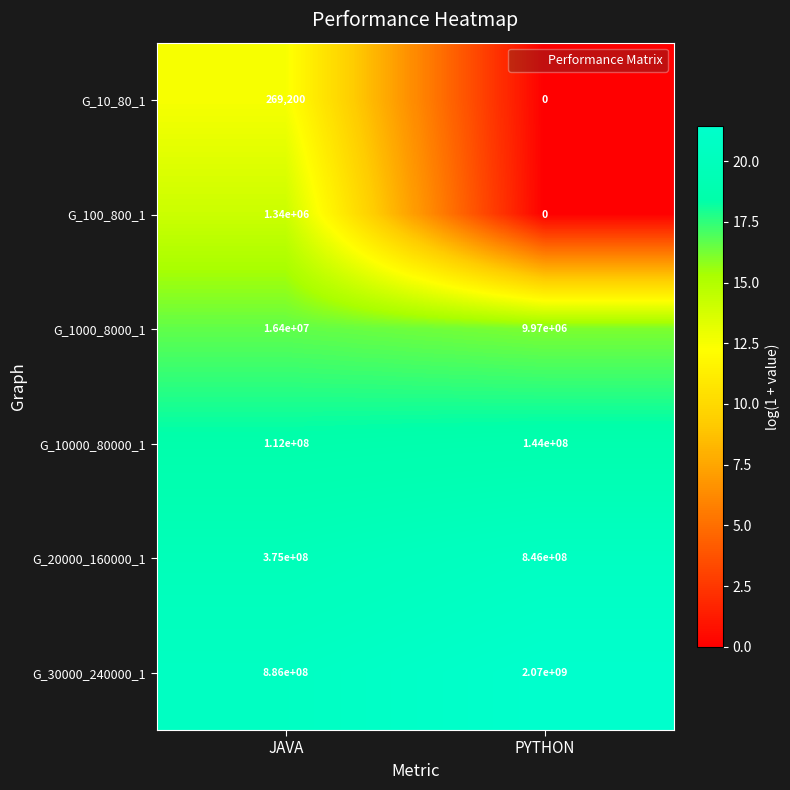

Is it true that G_10000_80000_1 equals 97818976 at PYTHON?

False